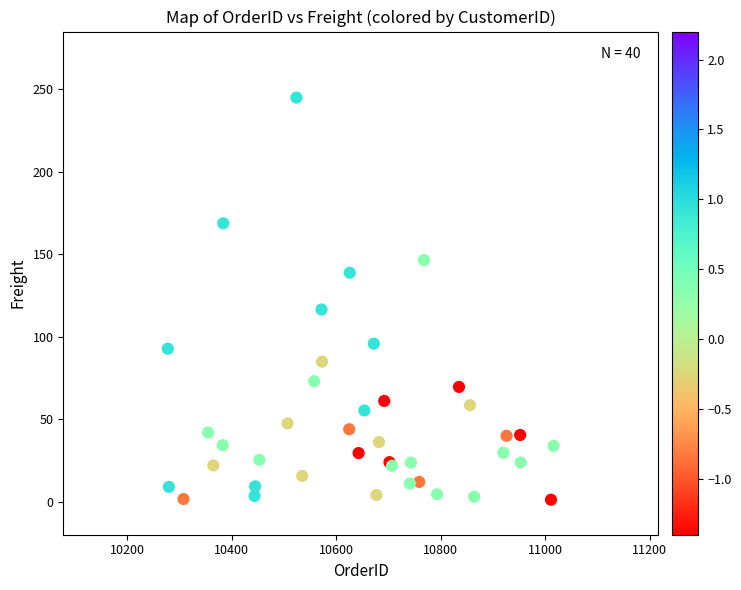

What Y value in the scatter plot is closest to 123?

116.4